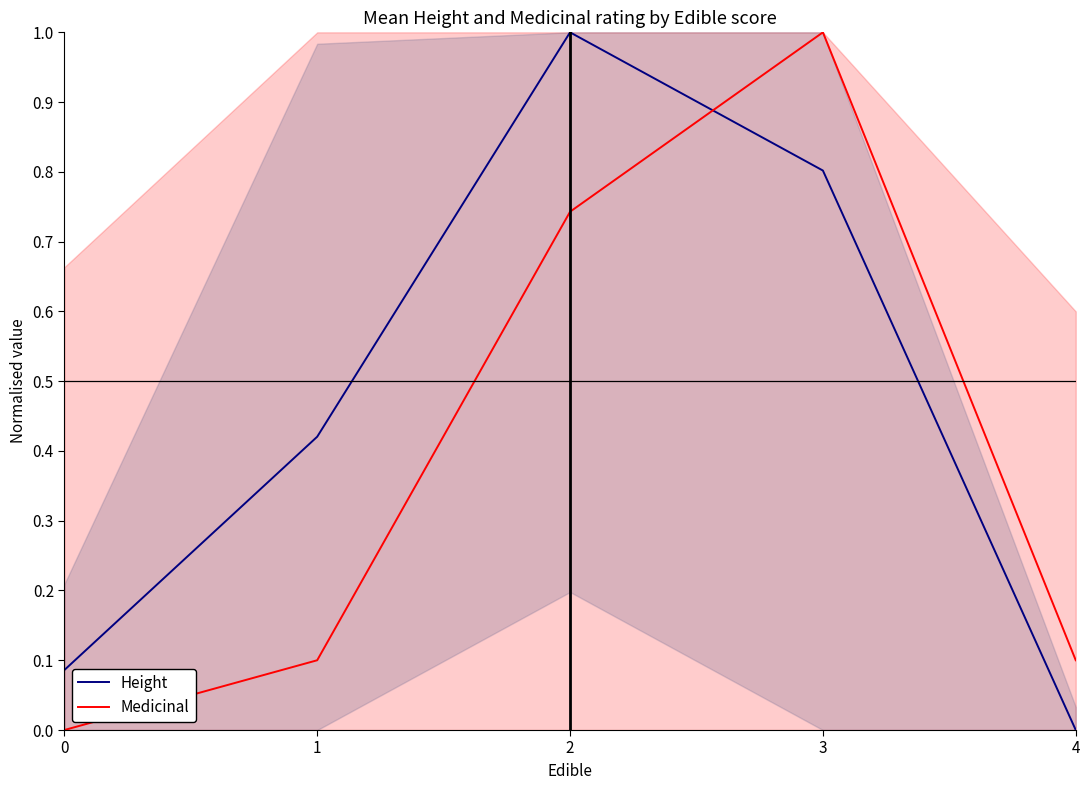

True or false: Height has a value of 0.5 at 4.

False